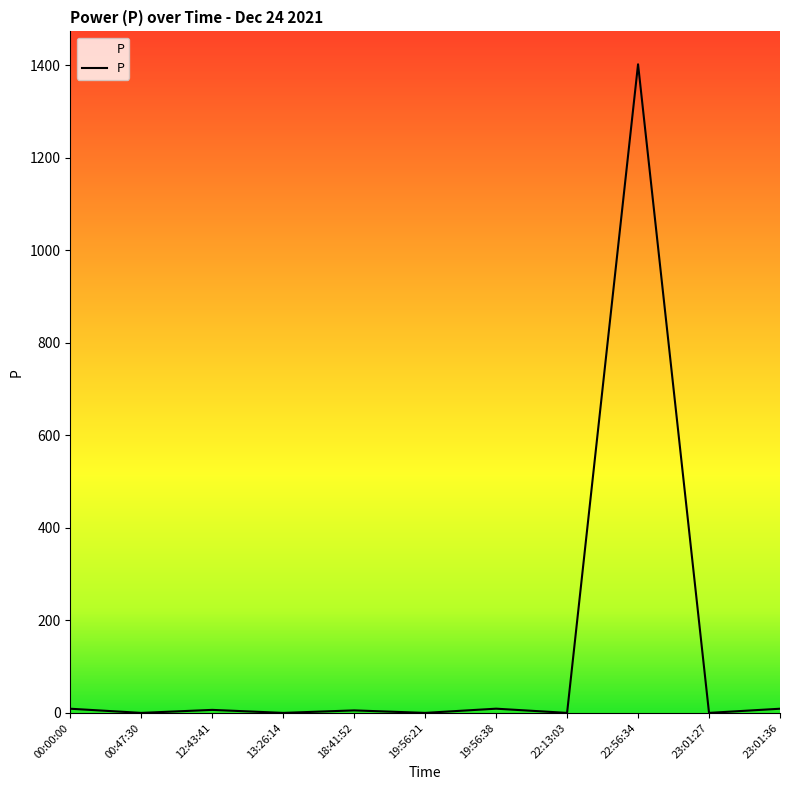

True or false: the data shows 9.1 at 19:56:38.

True